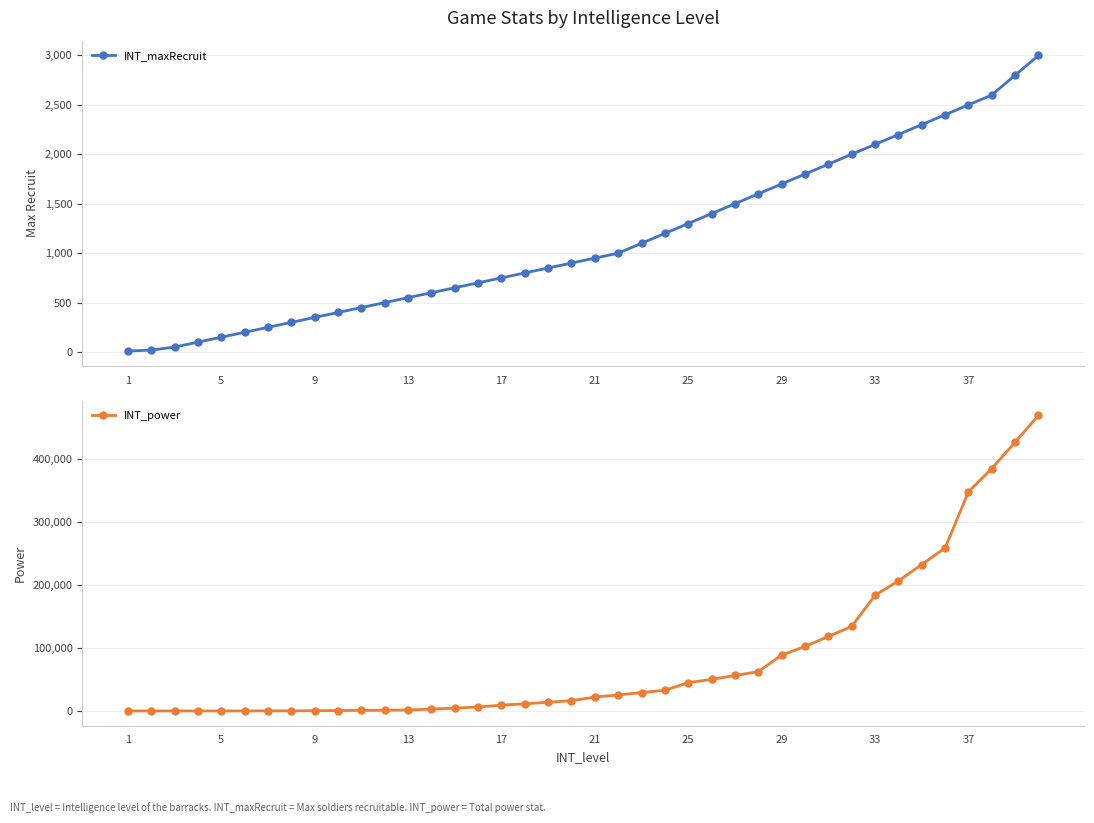

Reading left to right, list all the values displayed in this chart.

INT_maxRecruit: 10	20	50	100	150	200	250	300	350	400	450	500	550	600	650	700	750	800	850	900	950	1000	1100	1200	1300	1400	1500	1600	1700	1800	1900	2000	2100	2200	2300	2400	2500	2600	2800	3000
INT_power: 40	50	60	70	80	90	130	220	440	650	890	1120	1470	2940	4580	6340	9250	11380	13900	16300	22130	25360	29270	32940	44980	50210	56480	62410	88820	102520	118410	134340	183880	206610	232730	259030	348330	385330	427190	469890